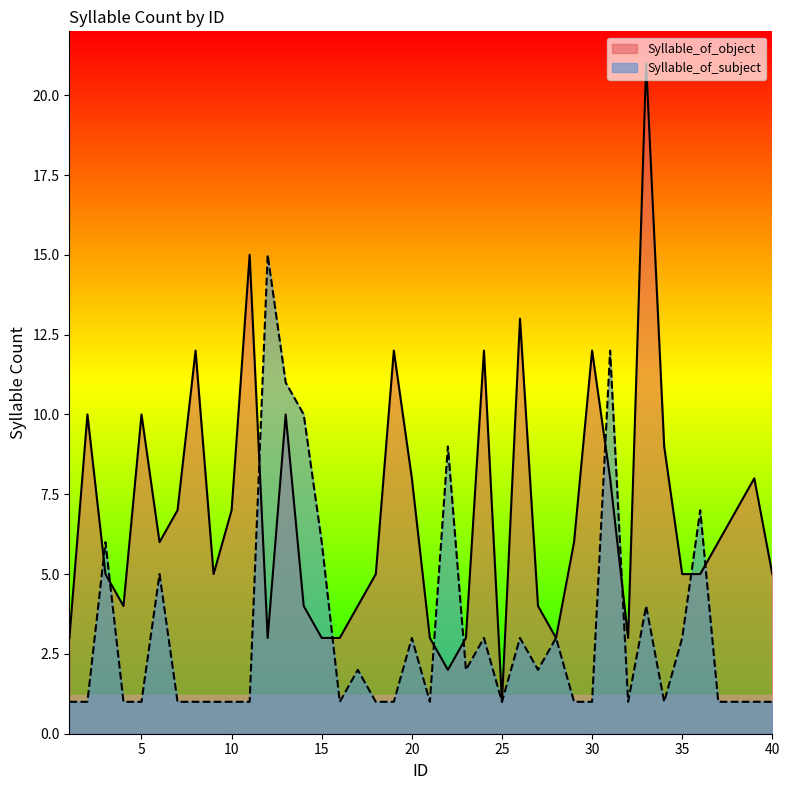

True or false: Syllable_of_subject and Syllable_of_object cross at least once.

True